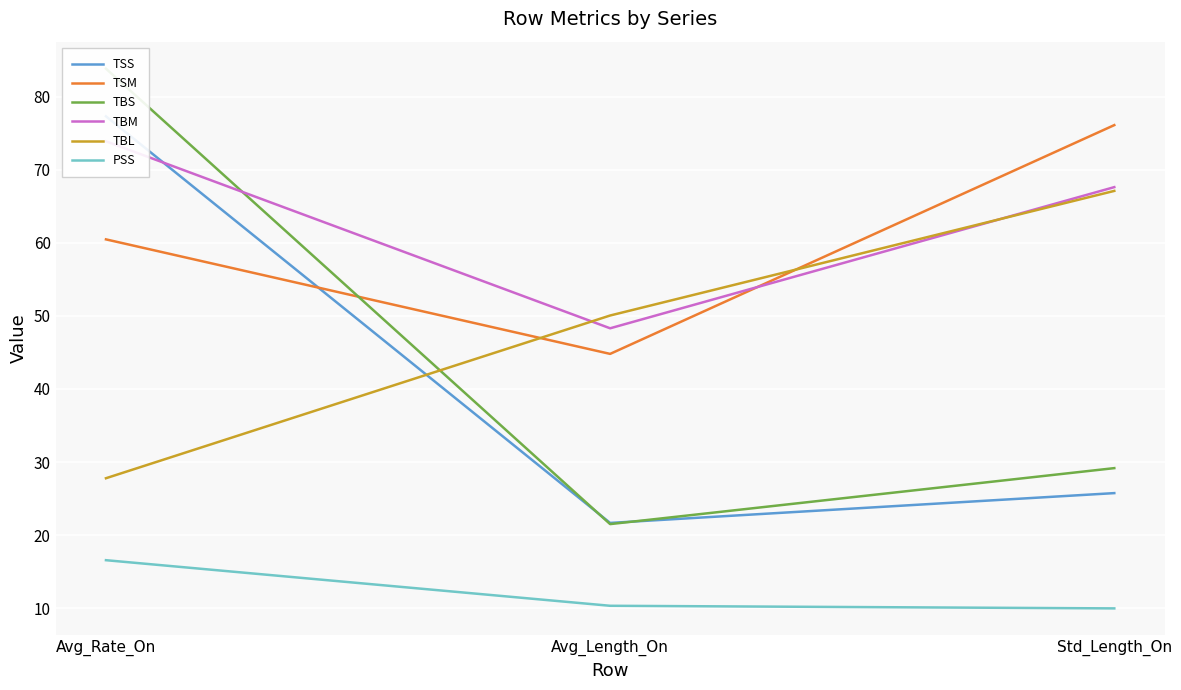

Which has a higher value, Avg_Length_On or Std_Length_On?

Std_Length_On